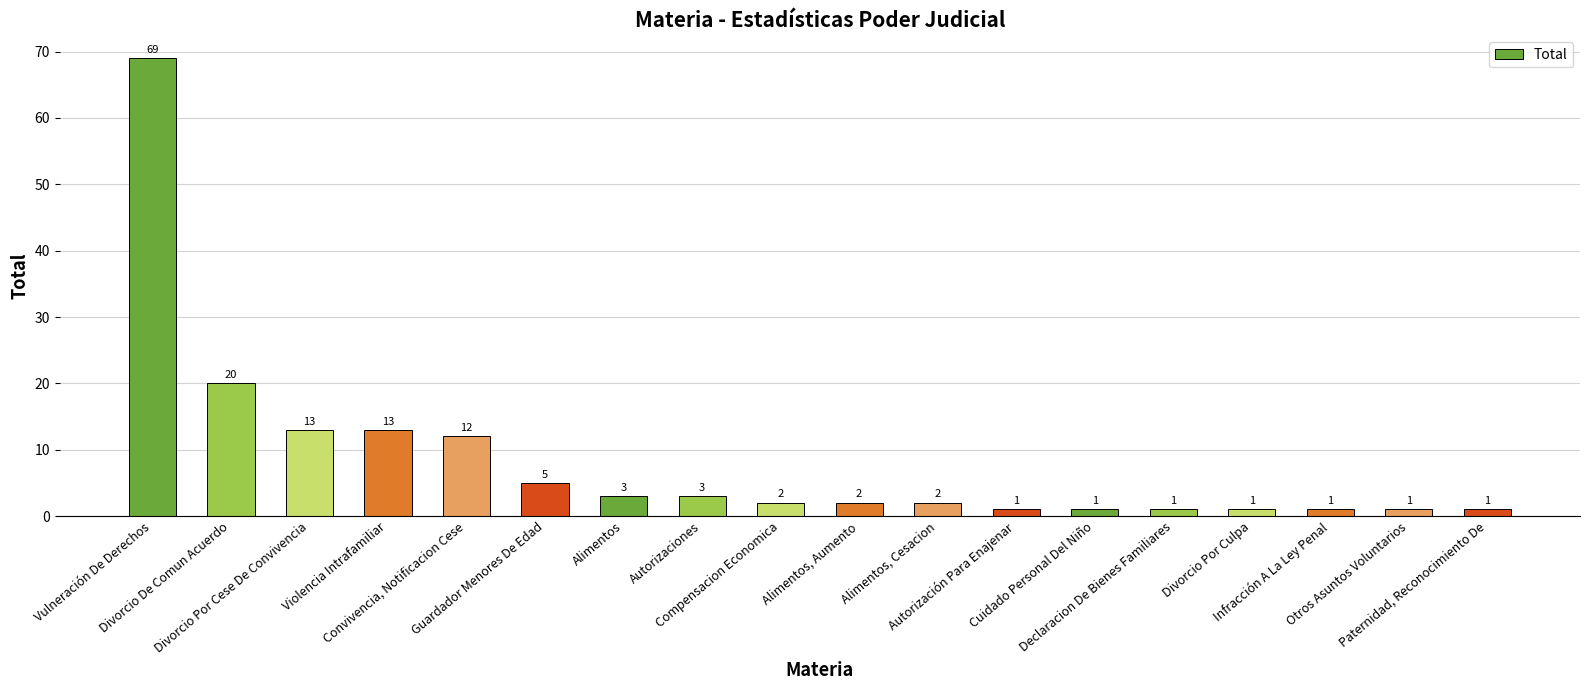

Reading left to right, list all the values displayed in this chart.

Vulneración De Derechos=69	Divorcio De Comun Acuerdo=20	Divorcio Por Cese De Convivencia=13	Violencia Intrafamiliar=13	Convivencia, Notificacion Cese=12	Guardador Menores De Edad=5	Alimentos=3	Autorizaciones=3	Compensacion Economica=2	Alimentos, Aumento=2	Alimentos, Cesacion=2	Autorización Para Enajenar=1	Cuidado Personal Del Niño=1	Declaracion De Bienes Familiares=1	Divorcio Por Culpa=1	Infracción A La Ley Penal=1	Otros Asuntos Voluntarios=1	Paternidad, Reconocimiento De=1